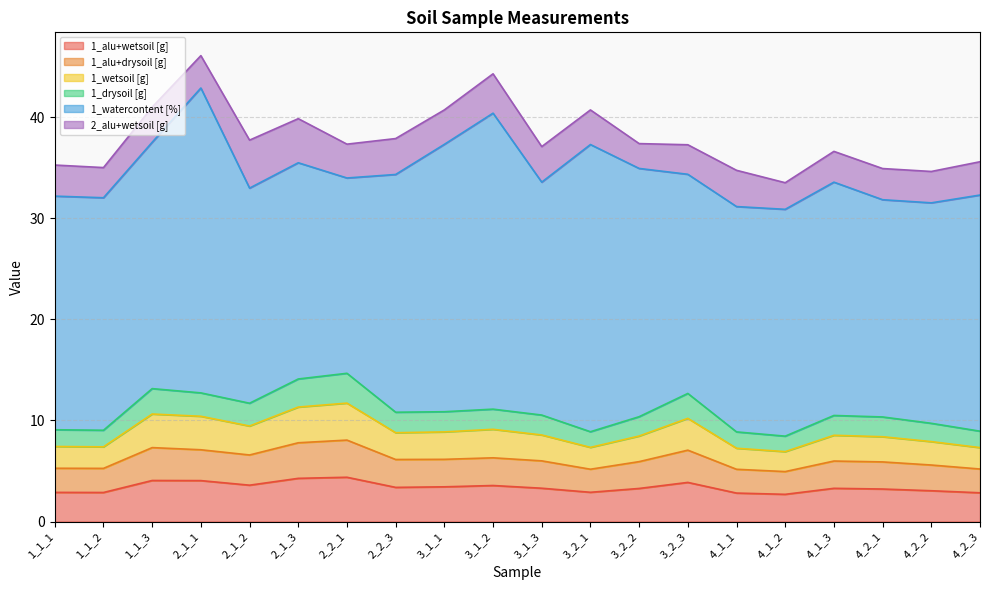

Does the chart have visible grid lines?

Yes